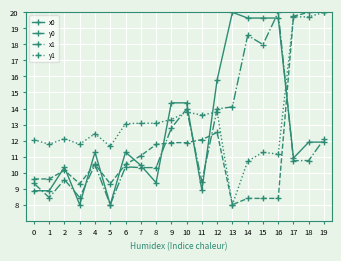

In x1, how many points are higher than both neighbors (excluding endpoints)?

6